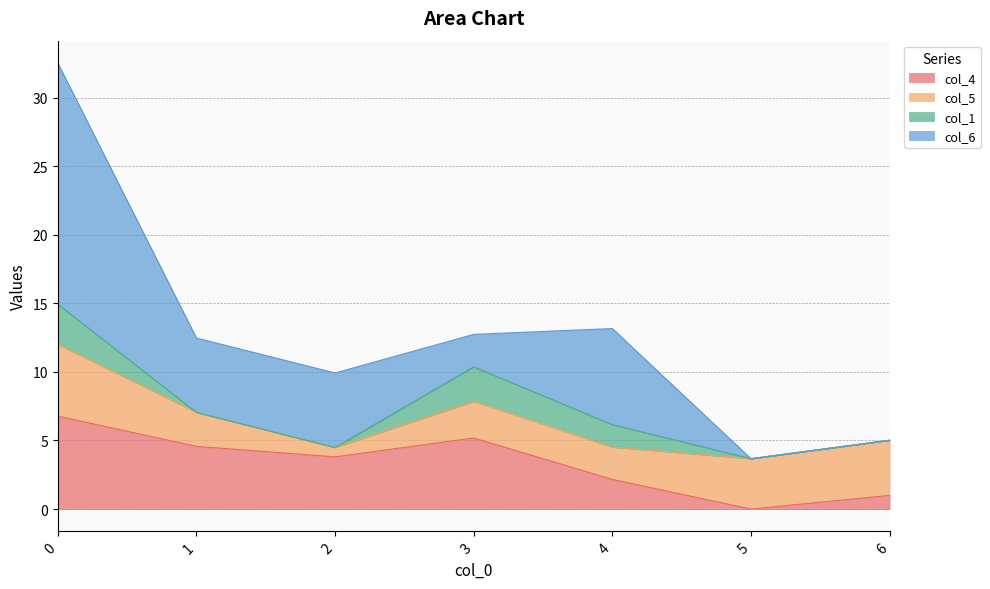

What is the maximum value shown in the chart?

17.6